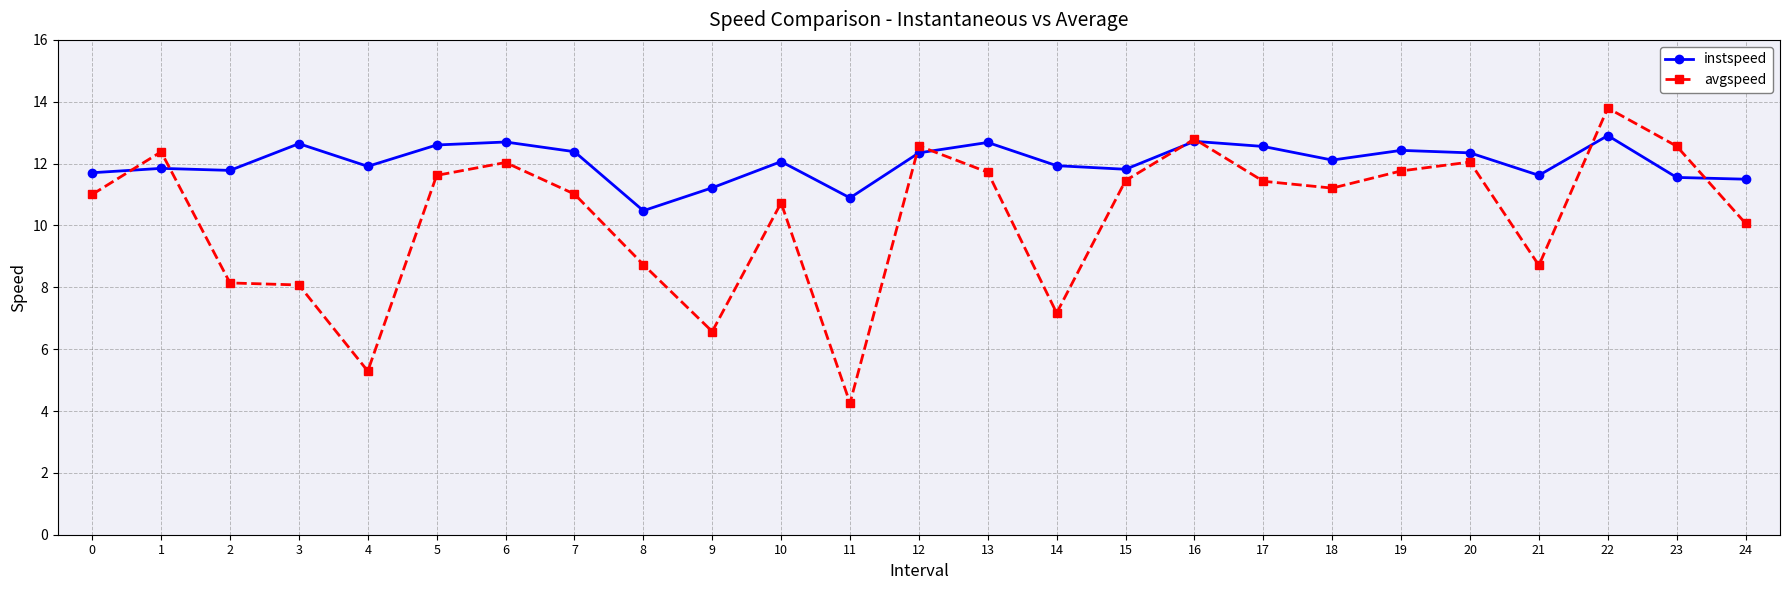

What value does the avgspeed series have at 16?

12.8